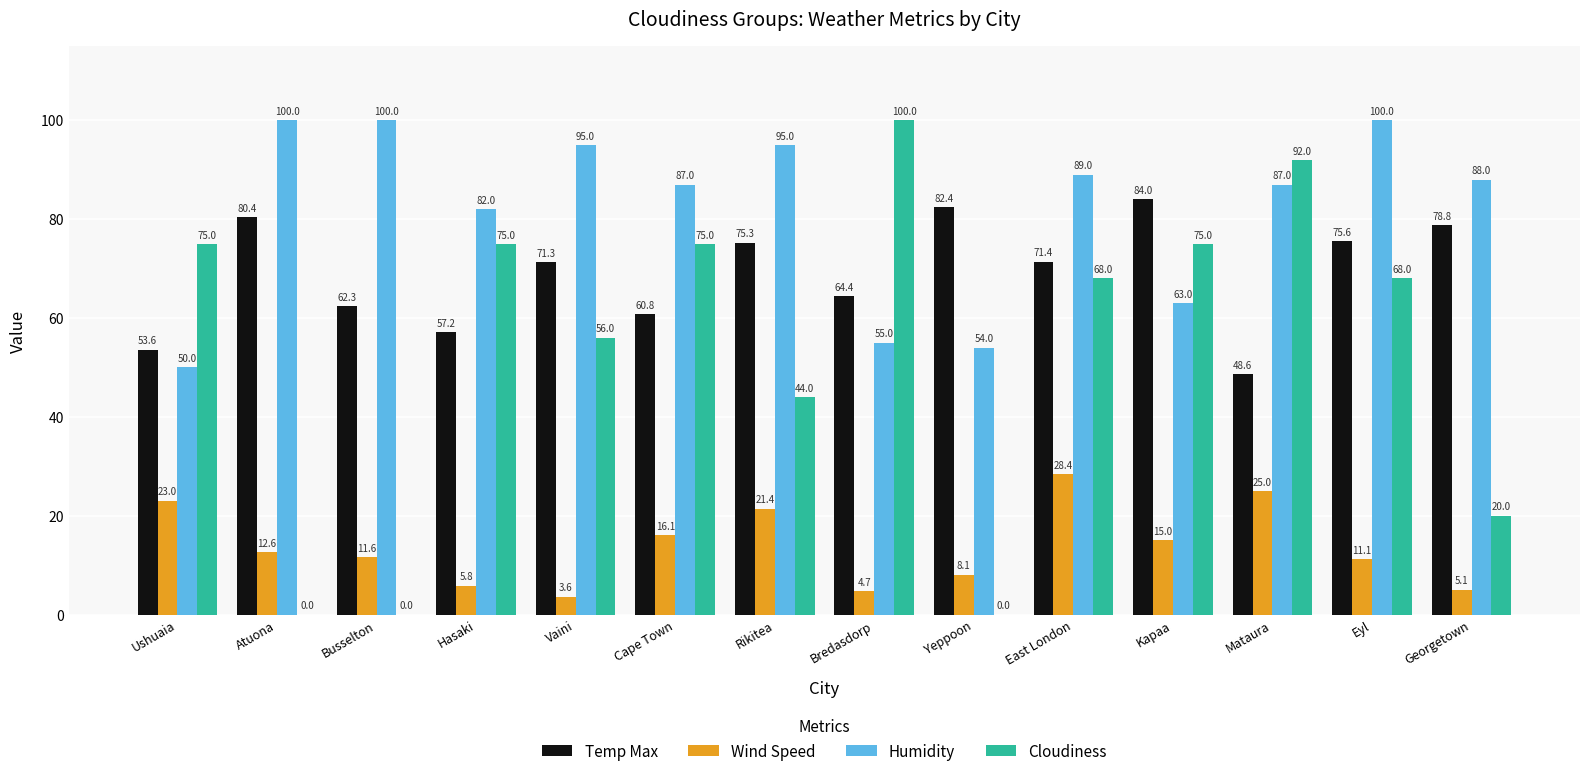

What is the approximate value of Temp Max at Cape Town?

60.8